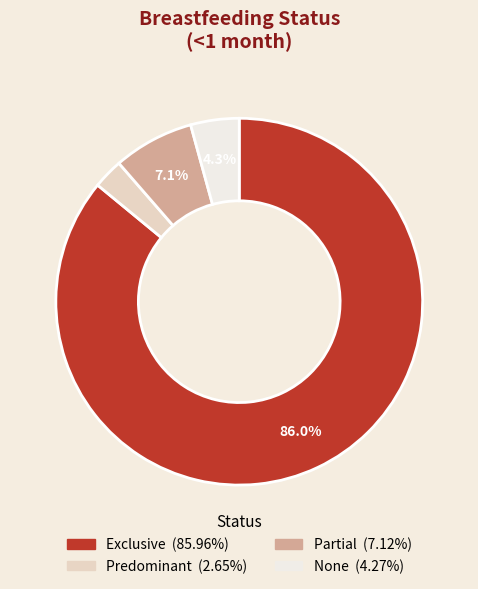

True or false: Partial accounts for 7% of the total.

True